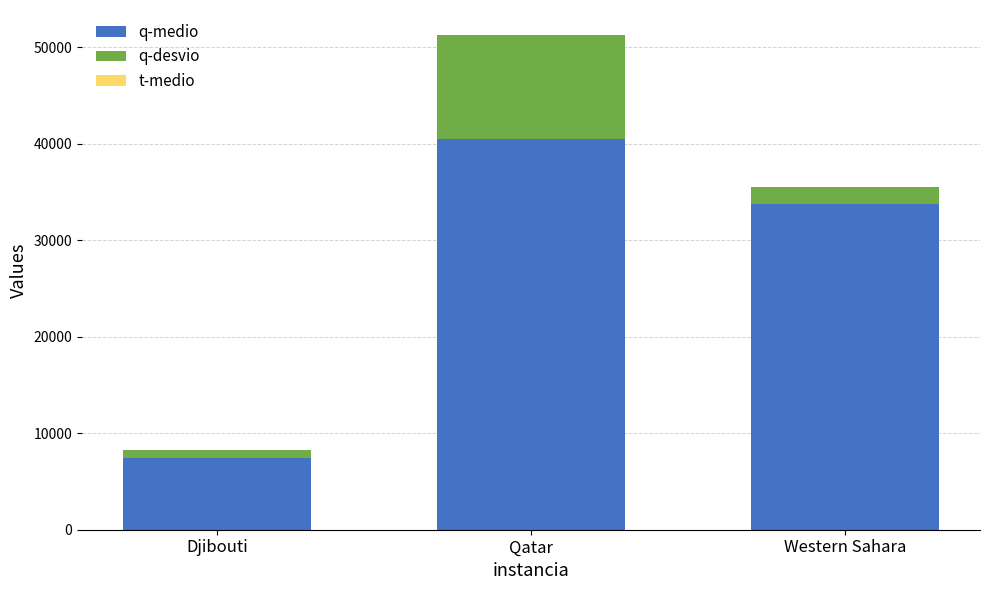

Where is q-medio nearest to the value 23960?

Western Sahara